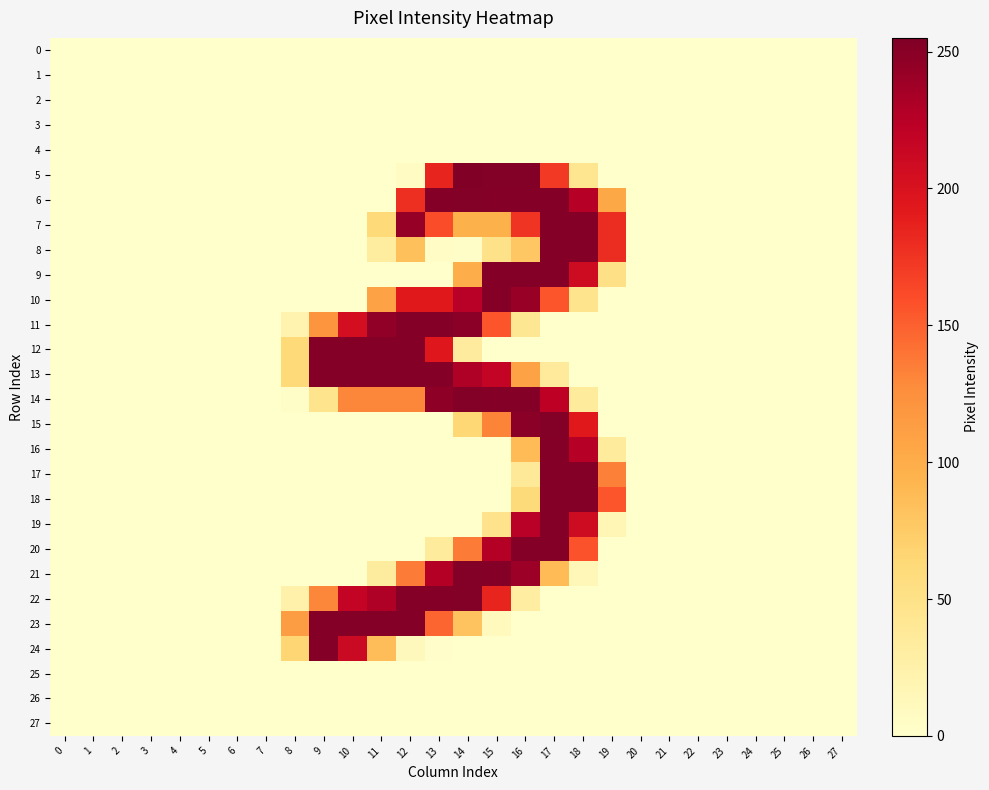

Rank the series at 13 from highest to lowest value.

6, 11, 13, 22, 14, 21, 12, 10, 5, 7, 23, 20, 8, 24, 0, 1, 2, 3, 4, 9, 15, 16, 17, 18, 19, 25, 26, 27